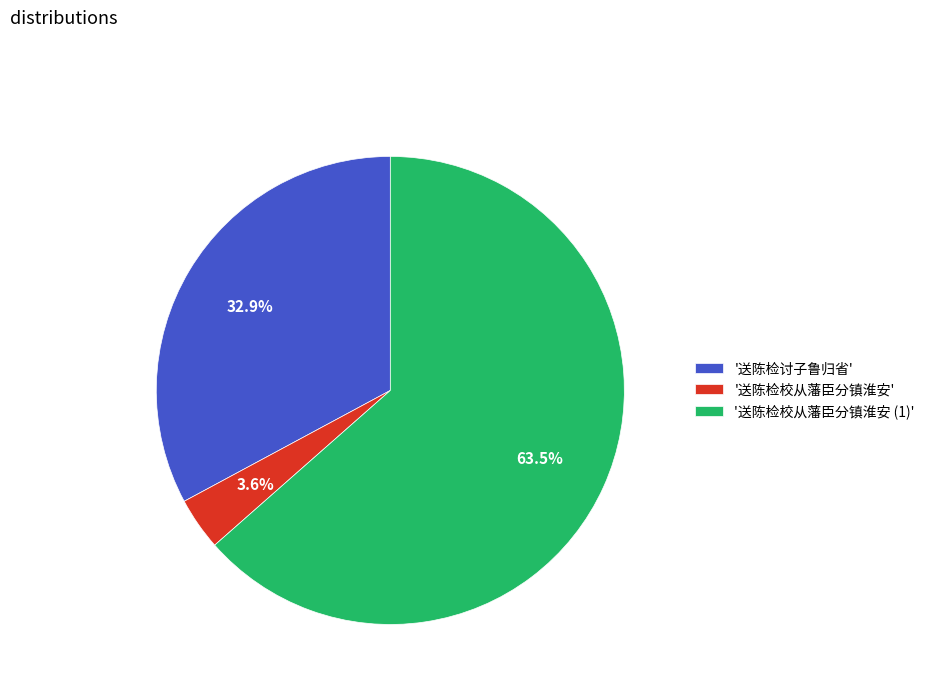

How many slices are in this pie chart?

3